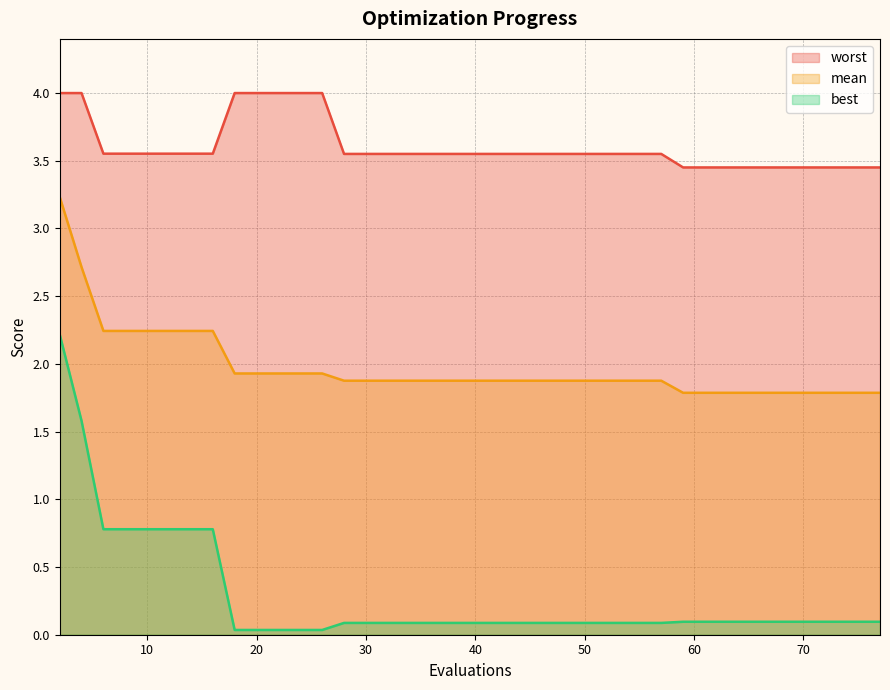

What is the sum of the best values at 59 and 38?

0.2